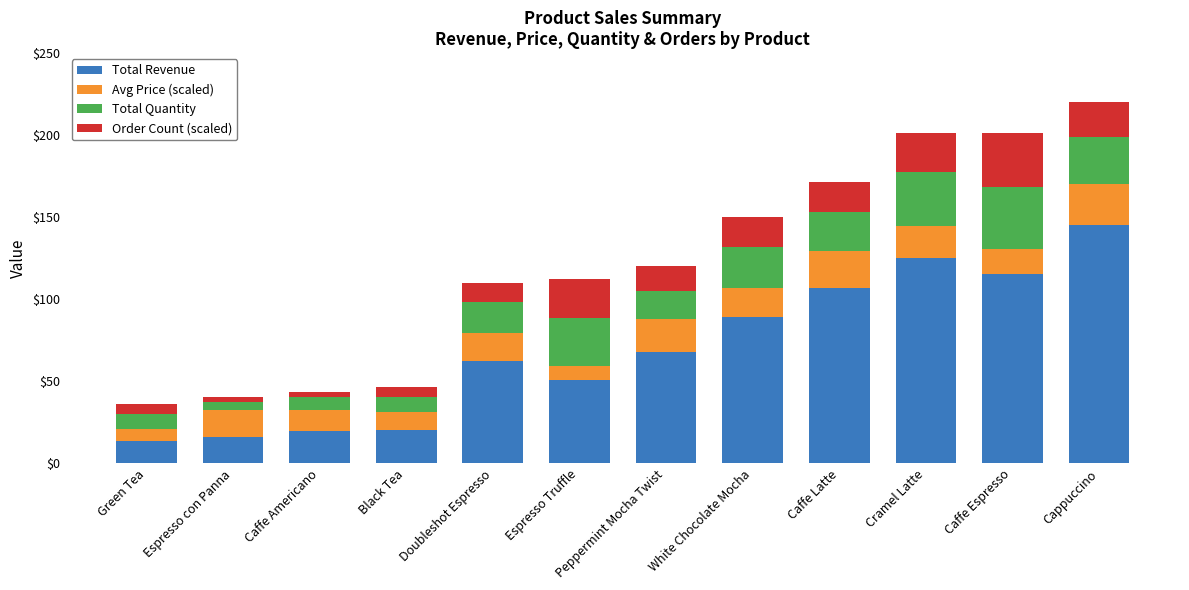

Does the chart contain any negative values?

No